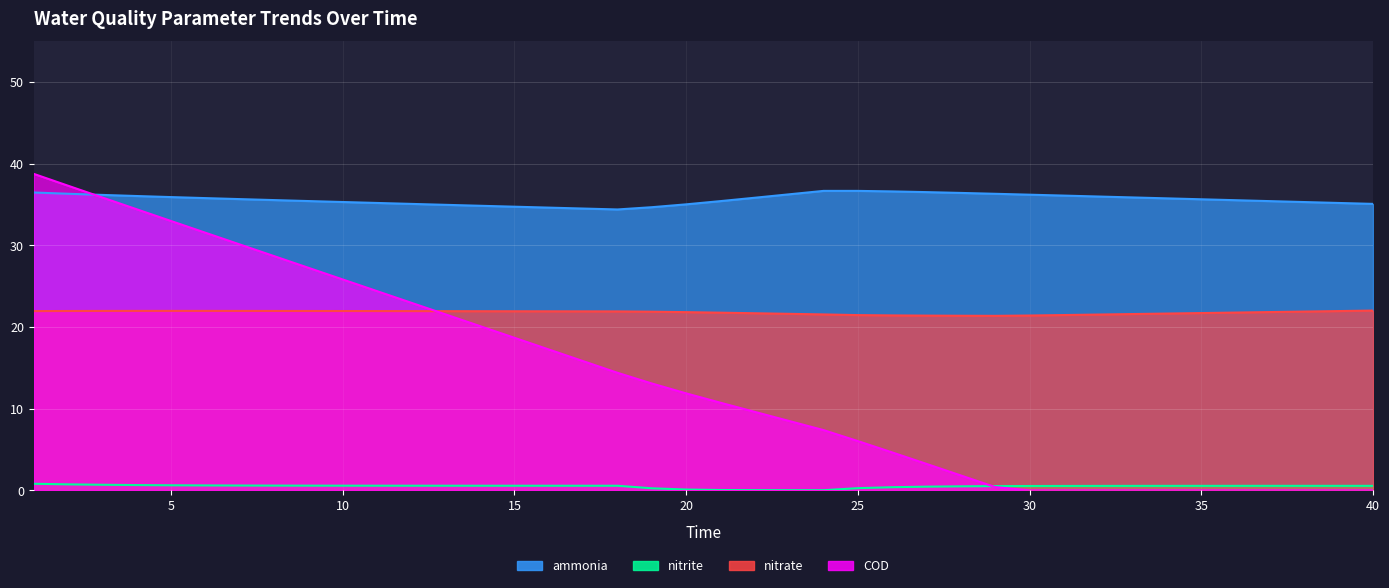

What is the value of the COD point at the 19th from the left?

13.1